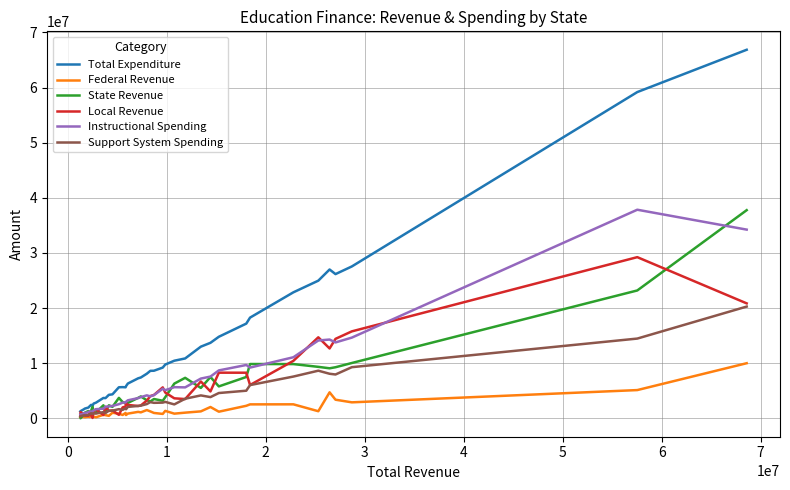

True or false: Federal Revenue and Total Expenditure intersect in this chart.

False